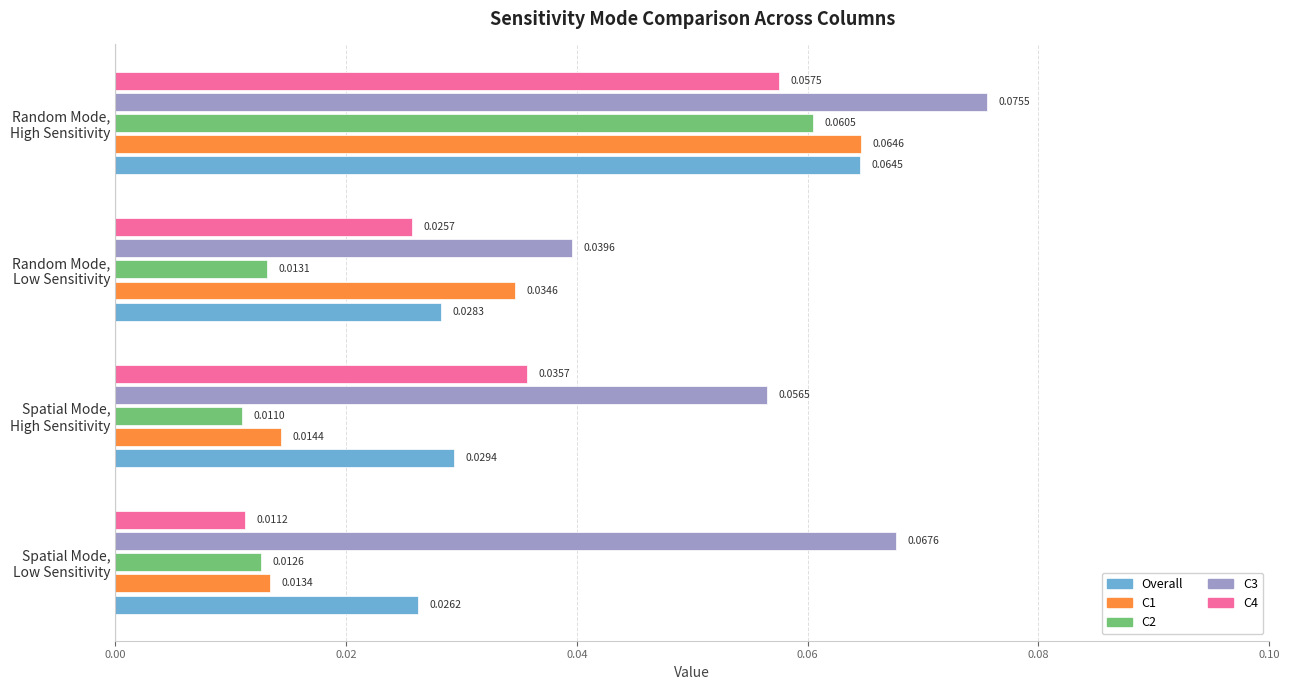

At how many categories does at least one series exceed 0?

4